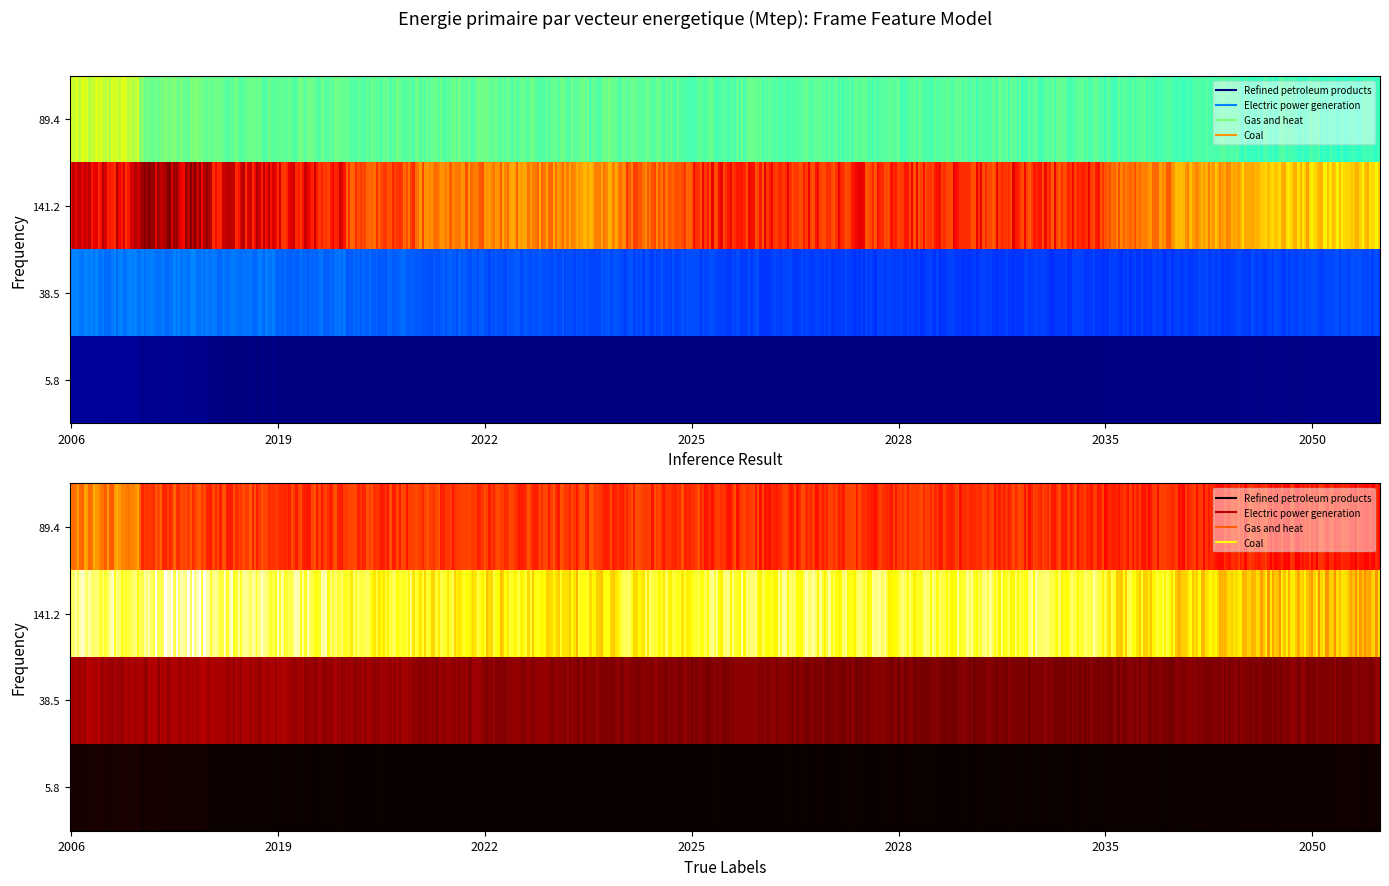

How many values in the Refined petroleum products series are below 69?

9